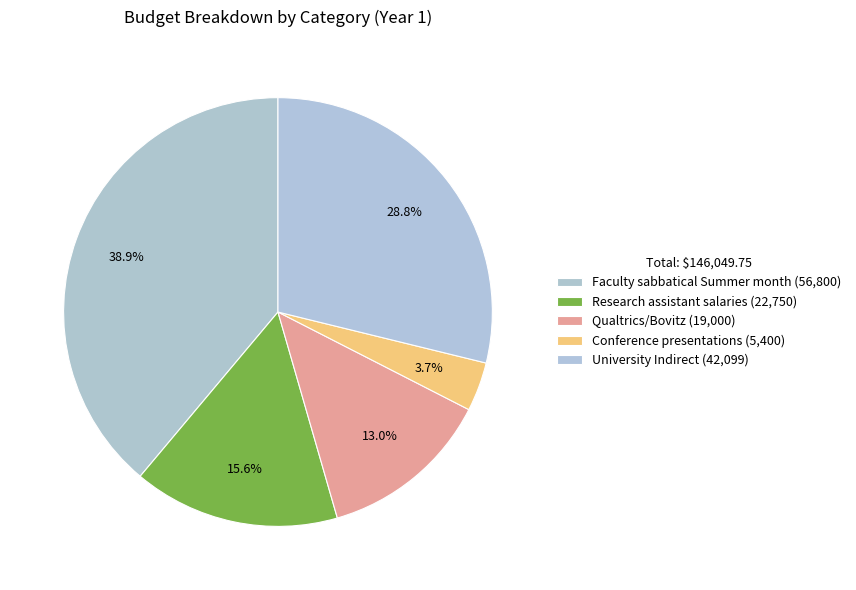

Which slice is the largest?

Faculty sabbatical Summer month